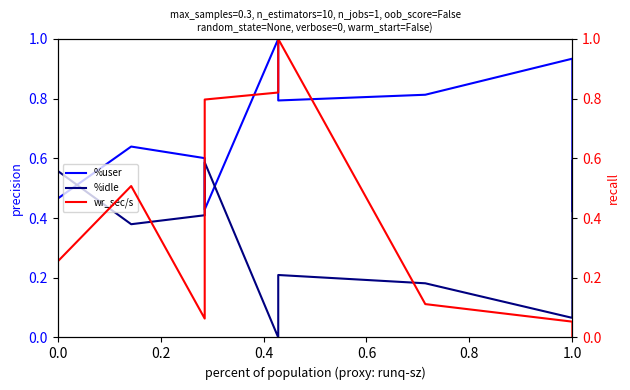

Does the chart display data point markers on the line(s)?

No